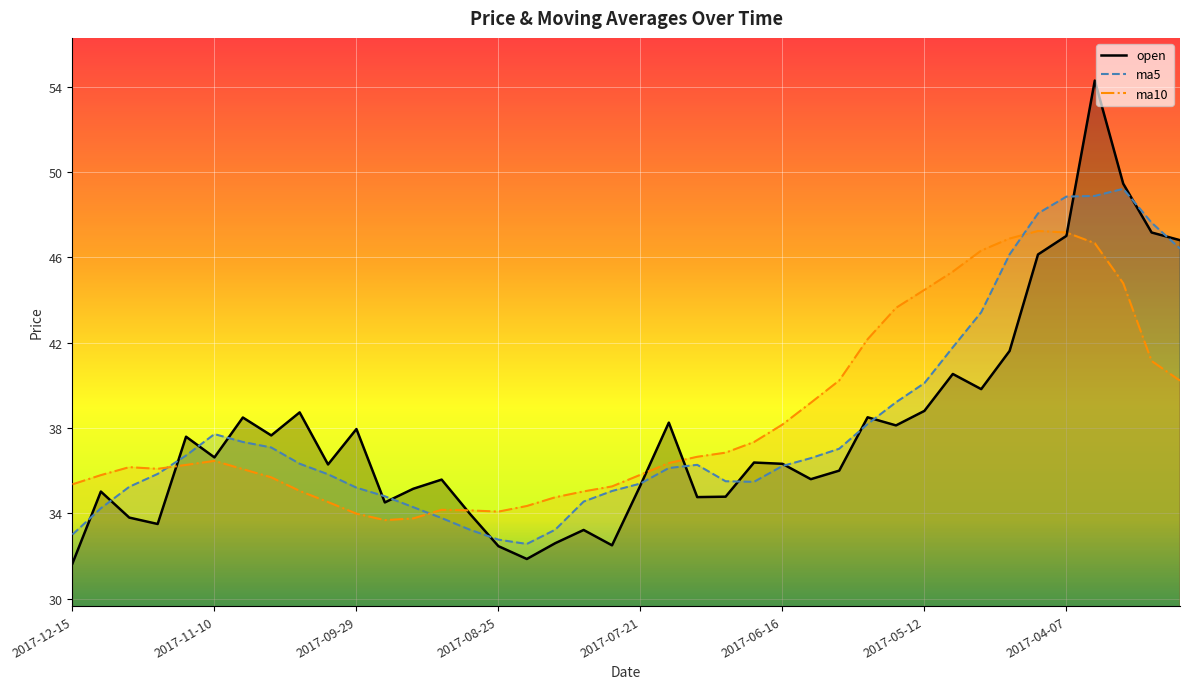

The ma10 series shows 36.6 at 2017-07-07. True or false?

True